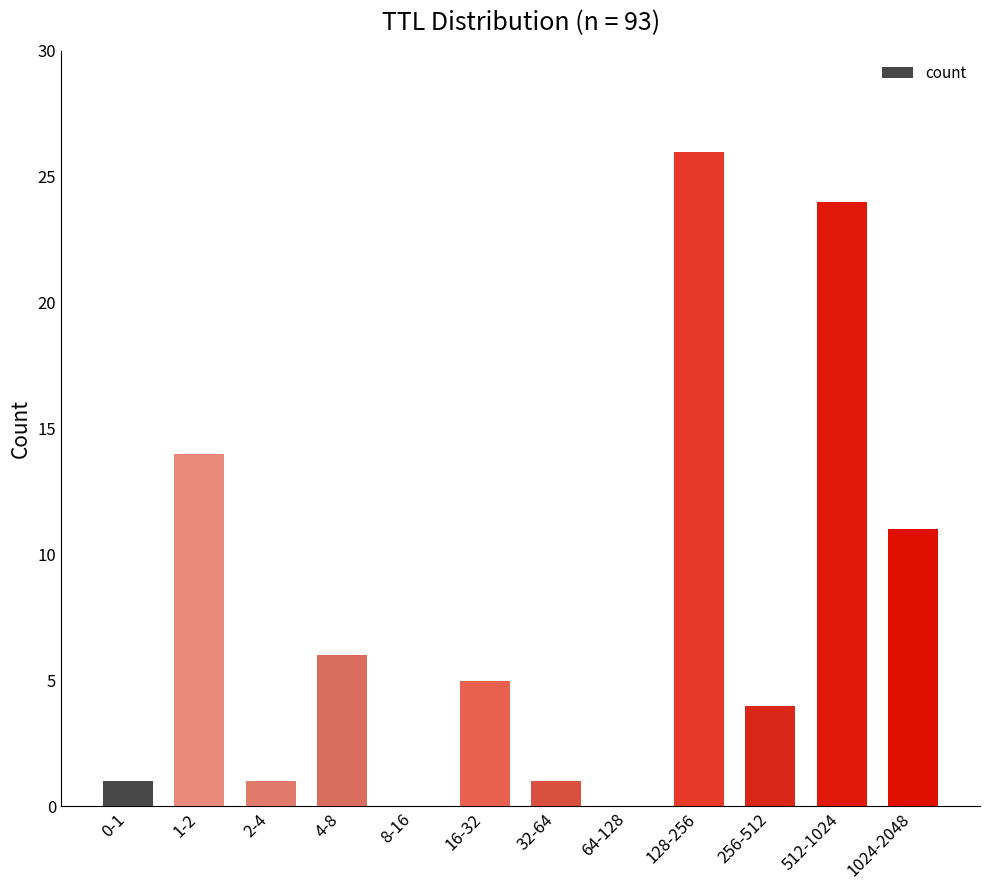

What is the difference between the values at 16-32 and 2-4?

4